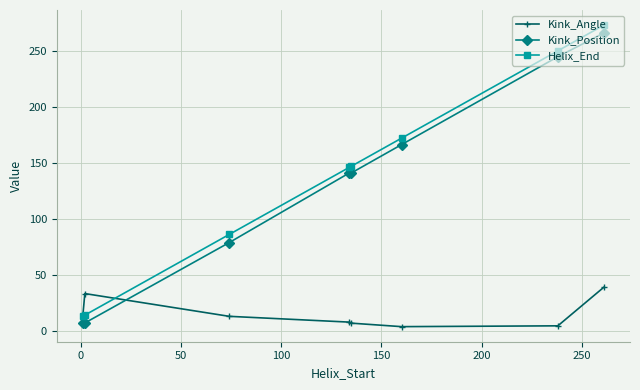

True or false: Kink_Position has more than 2 points higher than both neighbors.

False